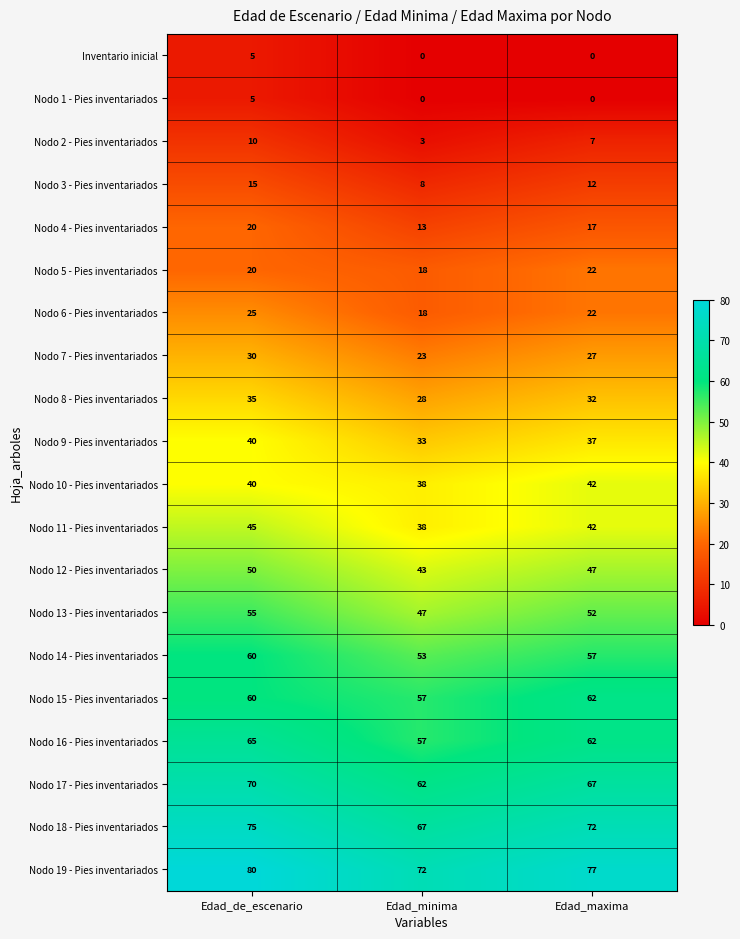

At how many categories does at least one series exceed 71?

3